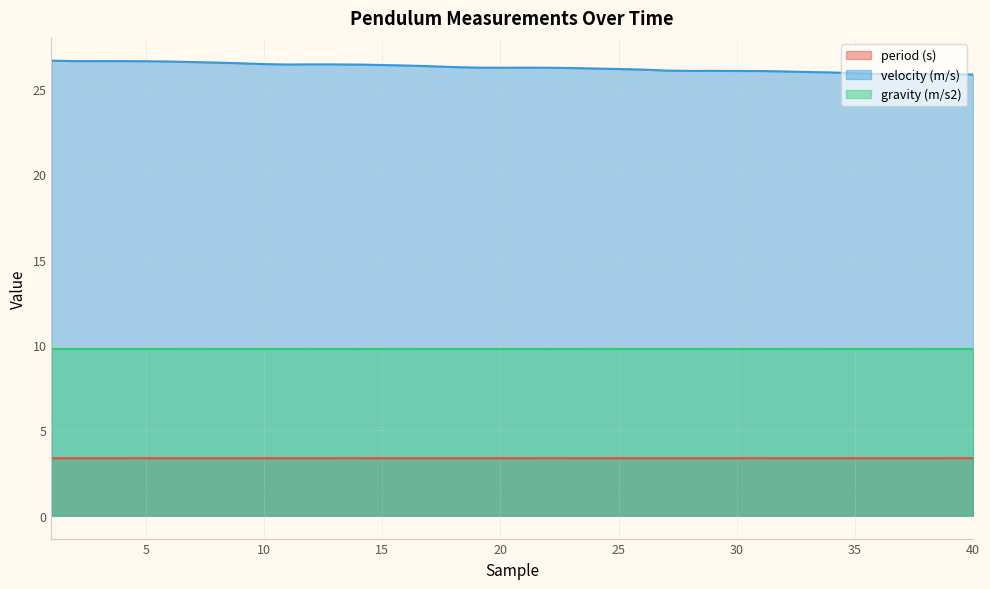

Does the chart have visible grid lines?

Yes